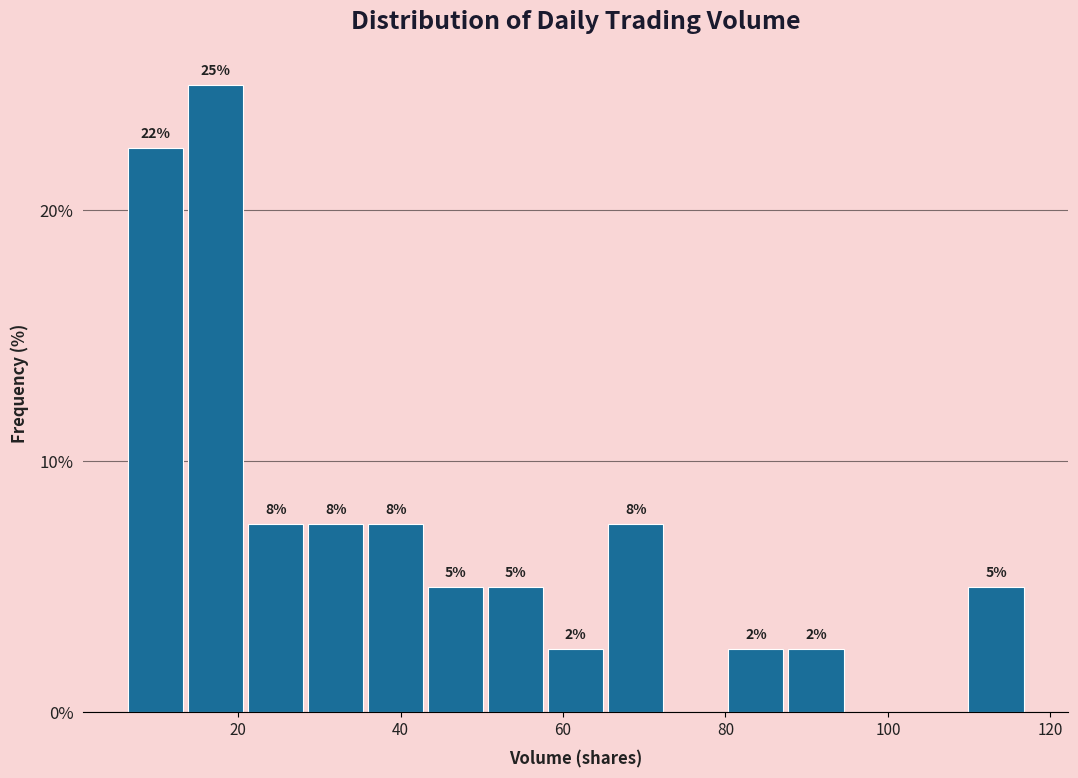

Read against the x-axis, roughly where is the centre of the tallest bar?

18